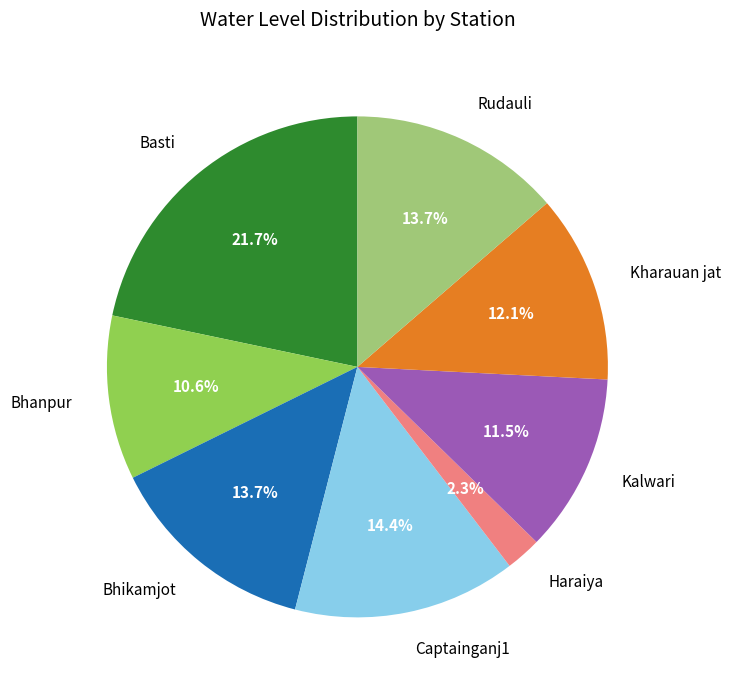

What is the ratio of the value at Kalwari to the value at Basti?

0.5